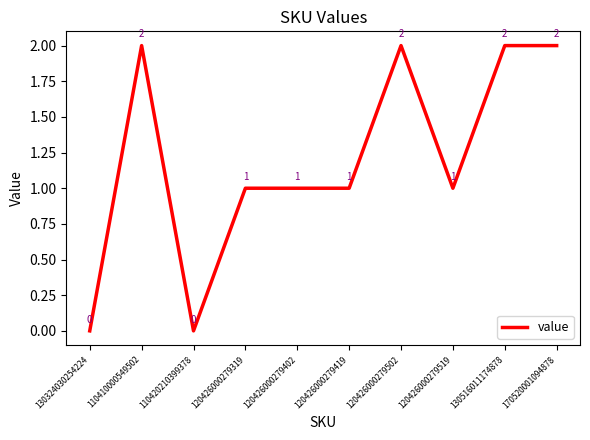

What is the change in value from 120426000279402 to 130516011174878?

+1